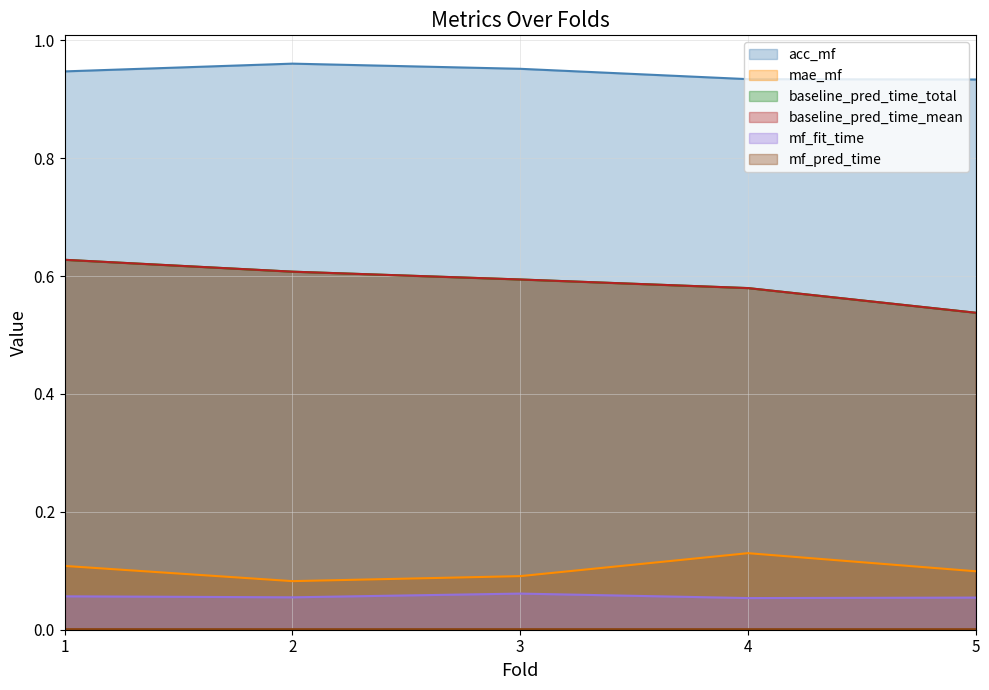

True or false: mf_fit_time and mae_mf cross at least once.

False